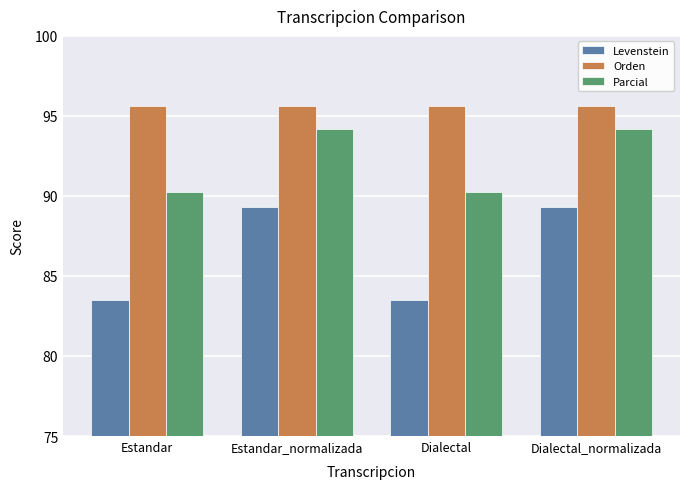

What is the label of the 1st bar from the left?

Estandar